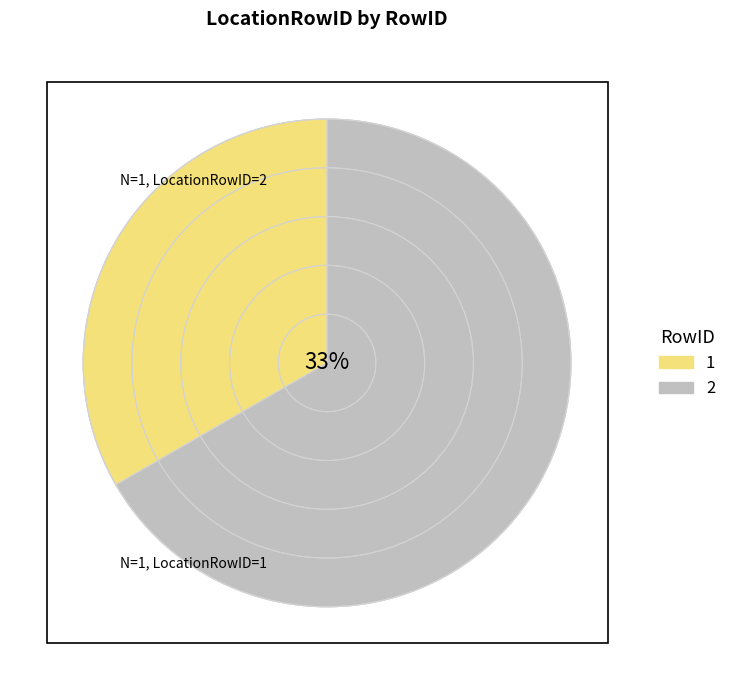

What is the smallest slice in the pie chart?

1